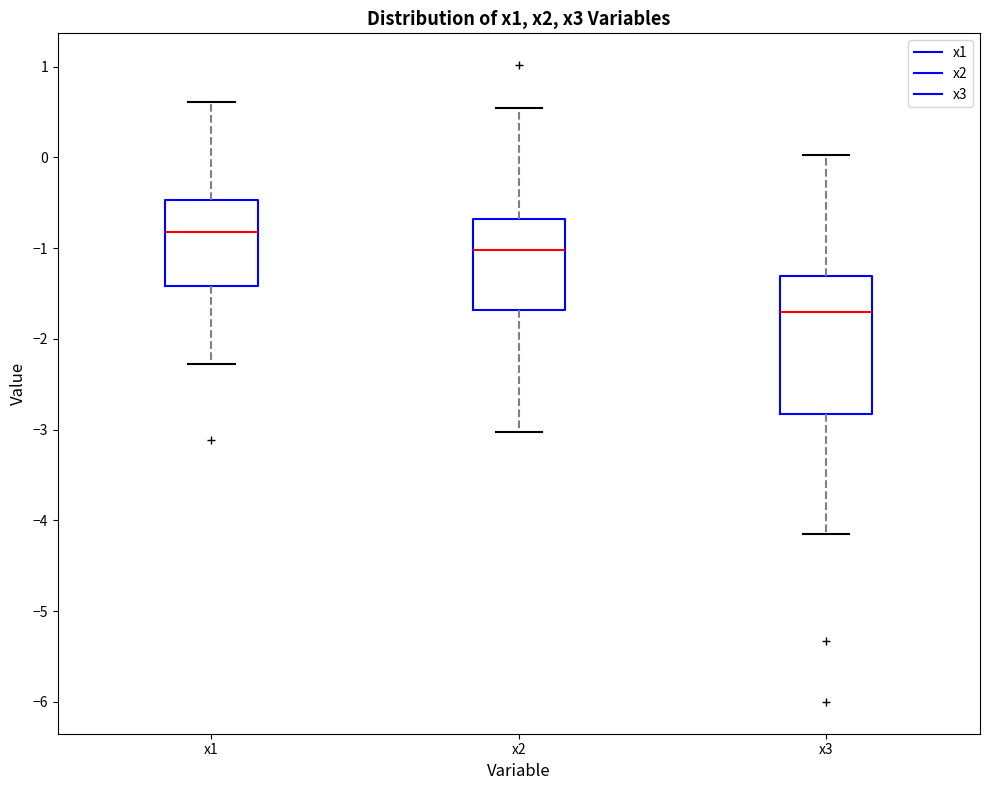

Reading left to right, read every box against the y-axis: the position of its median line, the range the box covers, and the ends of its whiskers. The values are not printed on the chart, so give them approximately, as read against the axis.

x1: median -0.8, box -1.4 to -0.5, whiskers -2.3 to 0.6
x2: median -1.0, box -1.7 to -0.7, whiskers -3.0 to 0.5
x3: median -1.7, box -2.8 to -1.3, whiskers -4.1 to 0.0